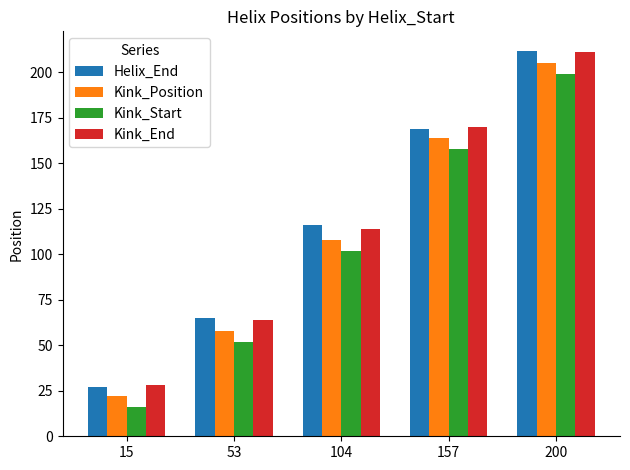

What is the lowest value of the Kink_Position series?

22